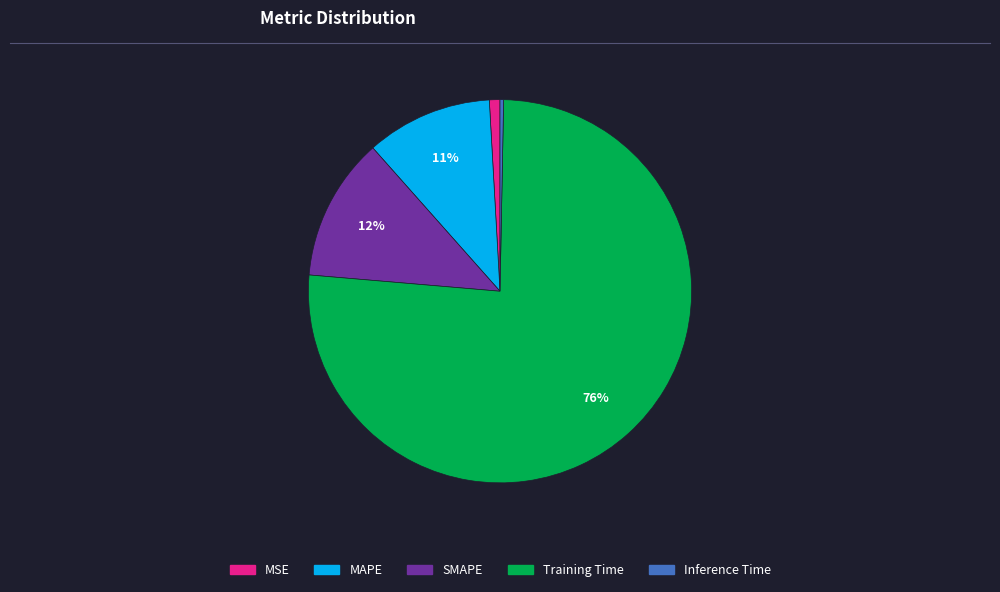

To the nearest percent, what portion does MAPE represent?

11%